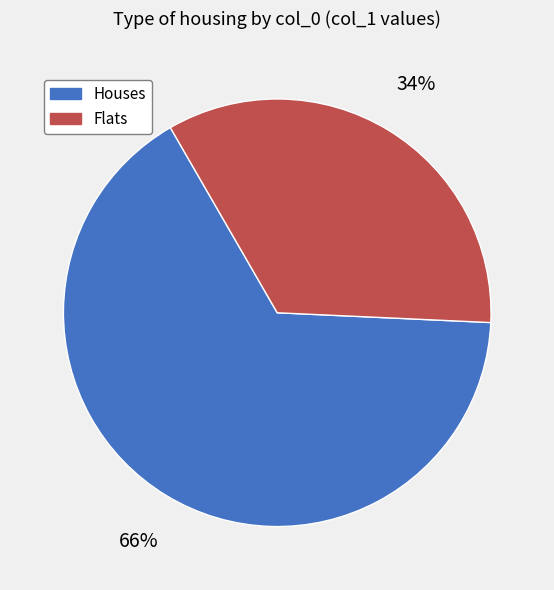

Count the number of slices in the pie.

2